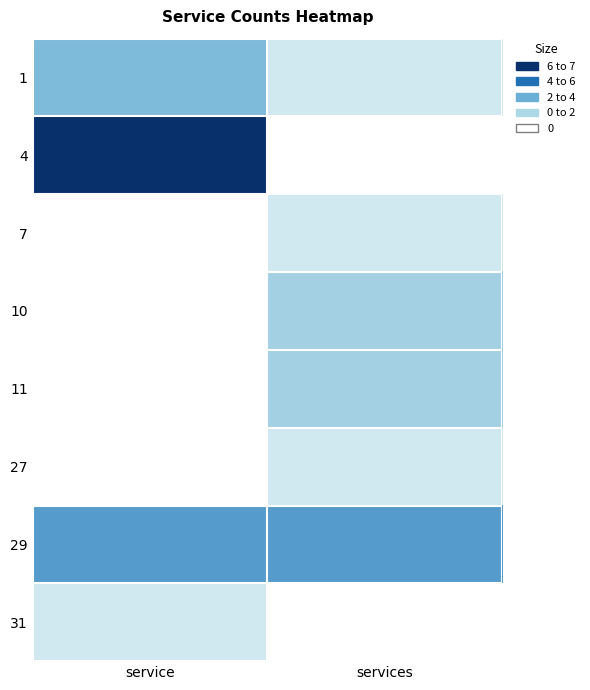

Which has a higher value, services or service?

service